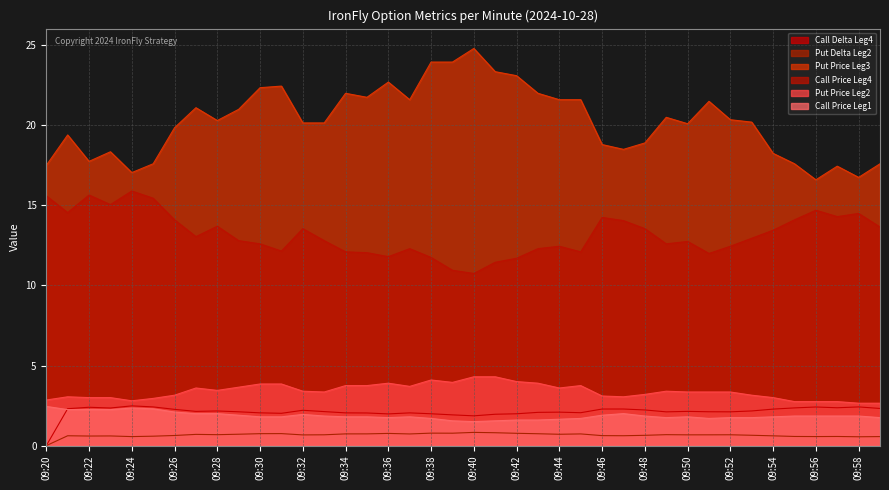

What value does the Call Price Leg4 series have at 09:59?

13.7